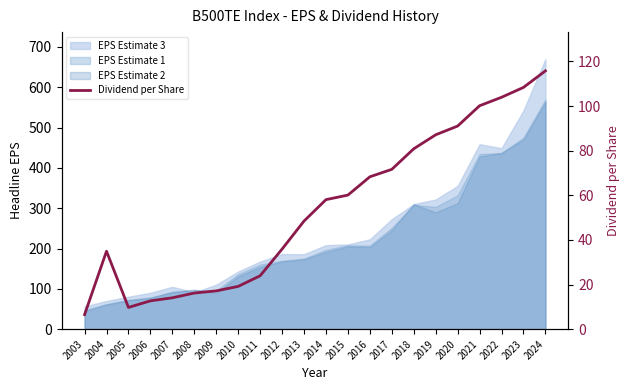

Approximately how many times larger is the value at 2014 compared to 2019?

0.7